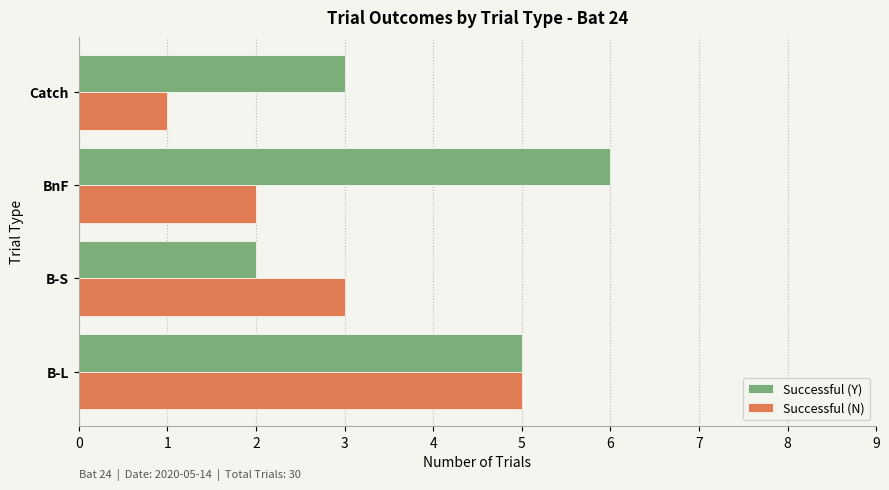

At which label is Successful (N) closest to 3?

B-S